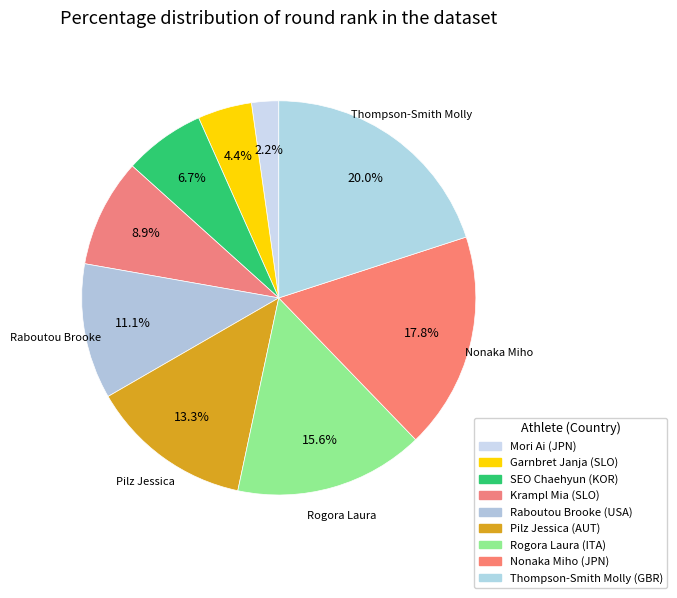

Count the number of slices in the pie.

9